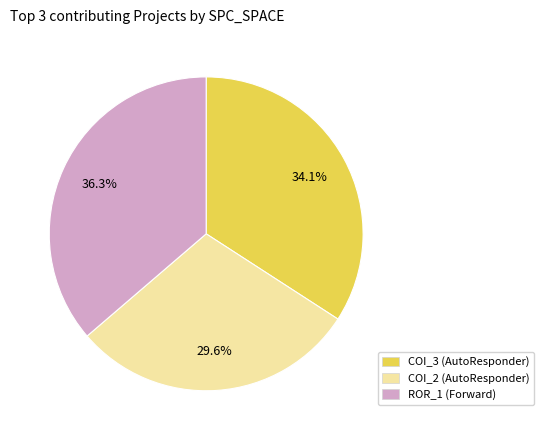

To the nearest percent, what is the average slice percentage?

33%